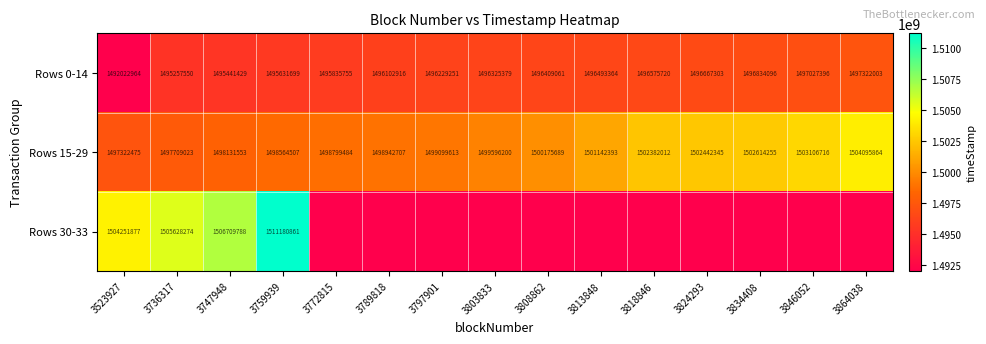

The value of Rows 0-14 at 3808862 is 1496409061. True or false?

True